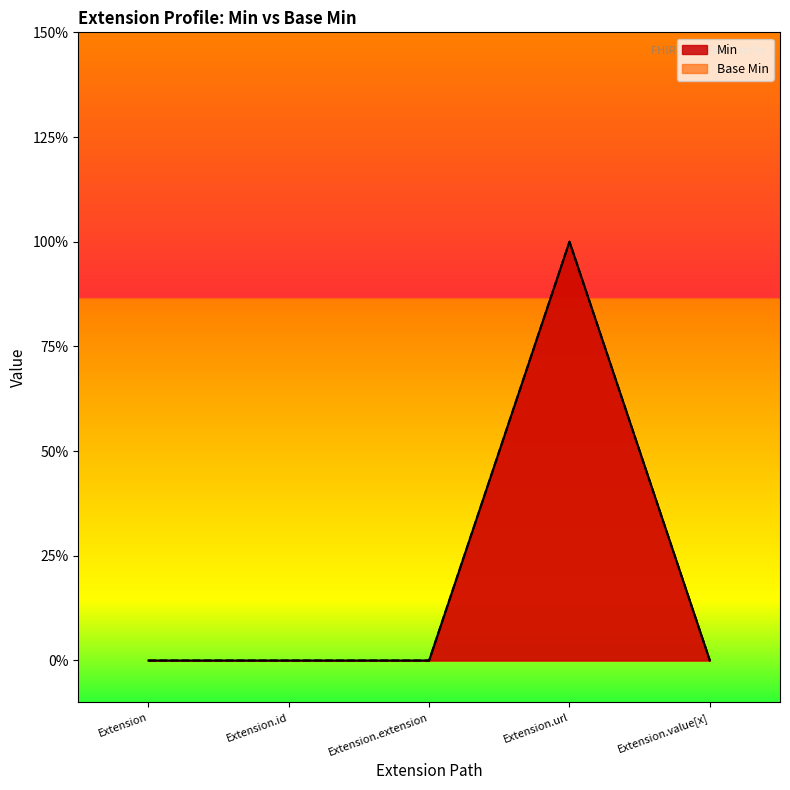

True or false: Base Min has more than 0 interior local peaks.

True